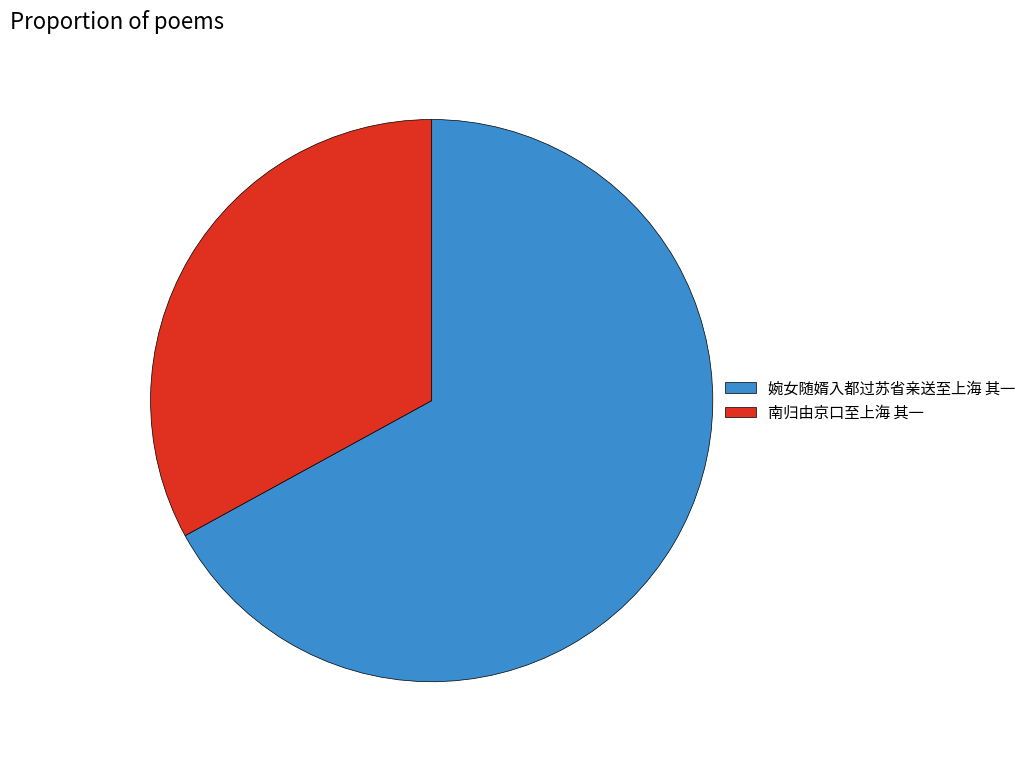

Is the sum of 南归由京口至上海 其一 and 婉女随婿入都过苏省亲送至上海 其一 greater than half?

Yes